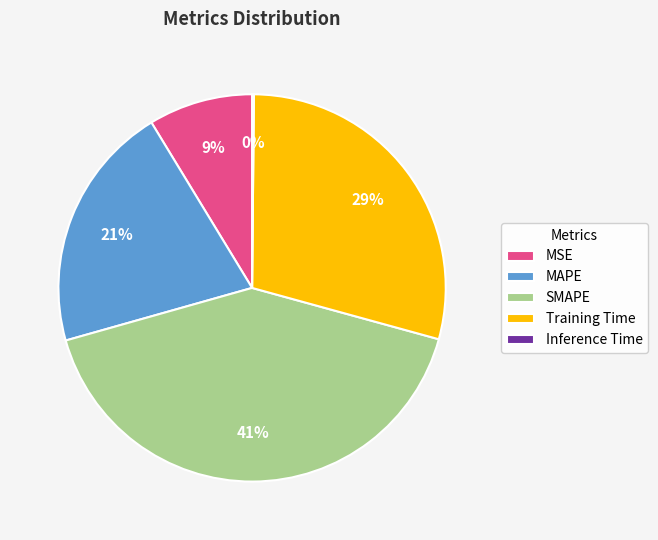

Does any single category account for the majority?

No